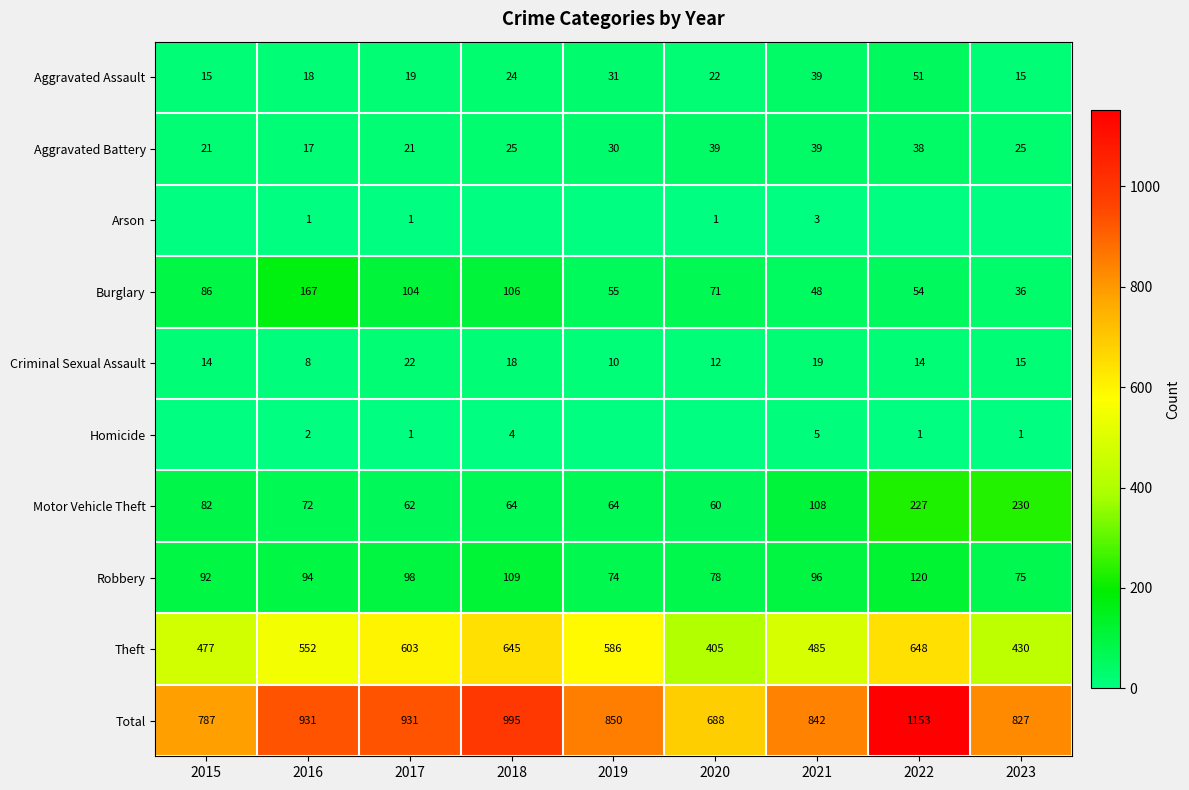

Which has a higher value, 2021 or 2023?

2021